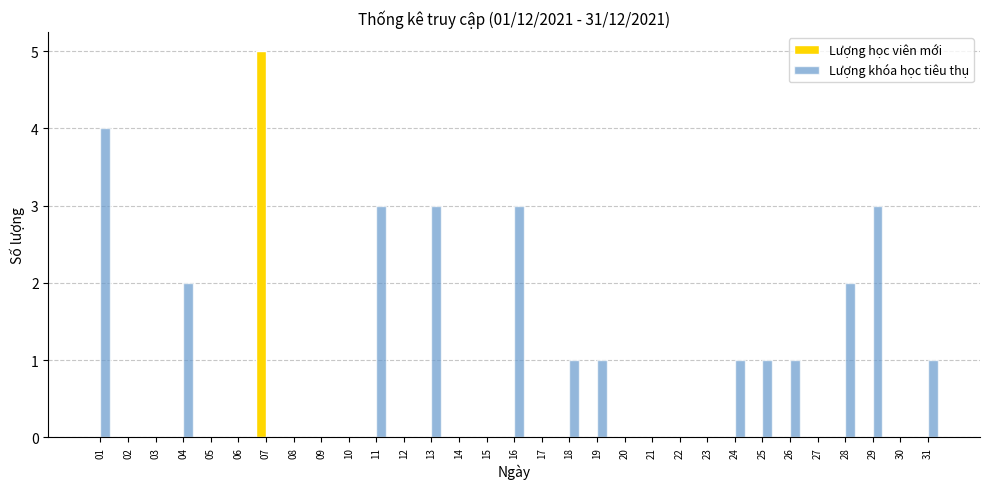

What are all the series names shown in the legend?

Lượng học viên mới, Lượng khóa học tiêu thụ